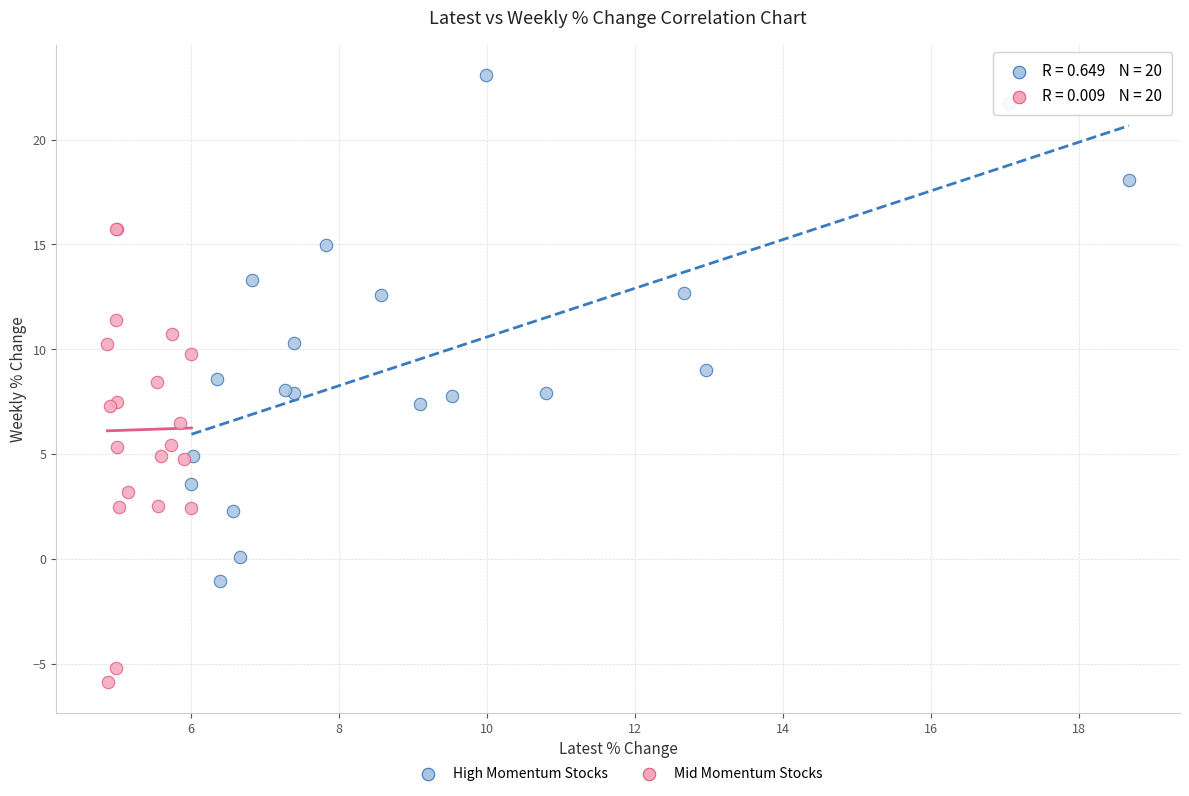

Which series has the largest Y range (max minus min)?

High Momentum Stocks